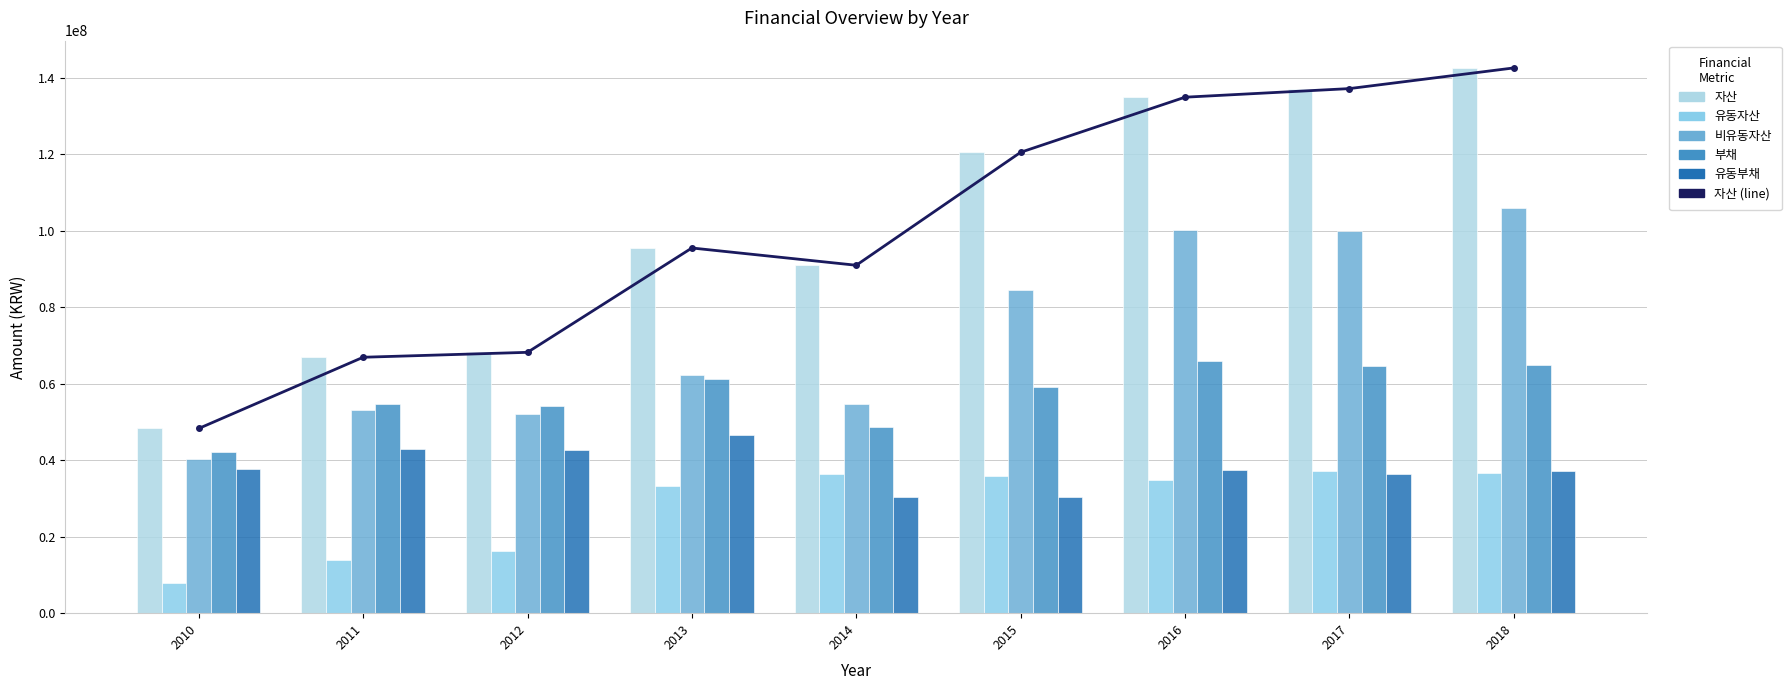

At which label is 자산 (line) closest to 95392060?

2013